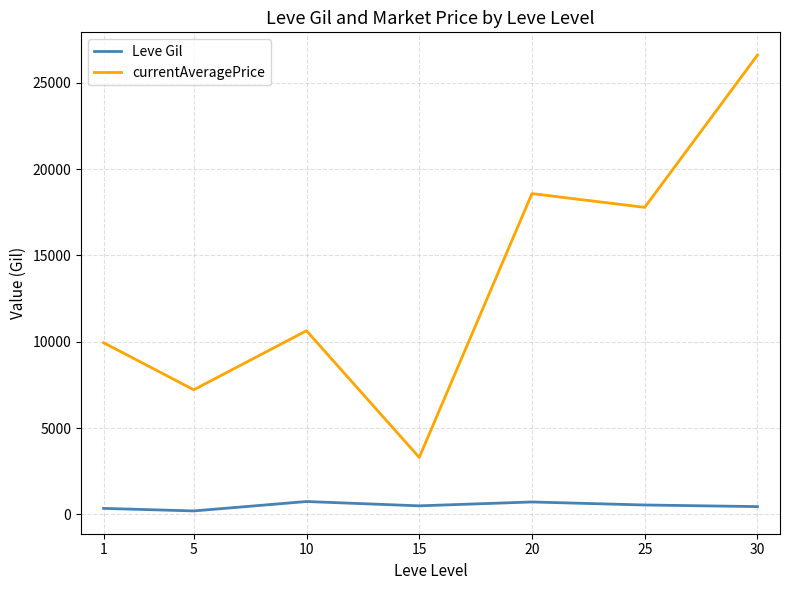

The value of currentAveragePrice at 5 is 9997. True or false?

False